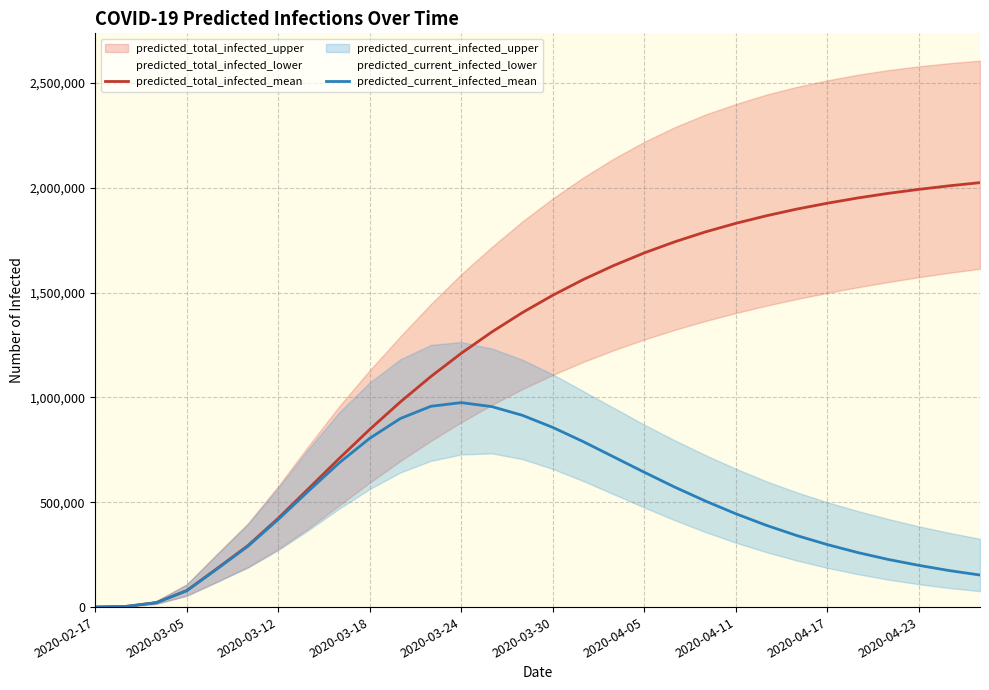

Is this an area chart (filled region under the line)?

No